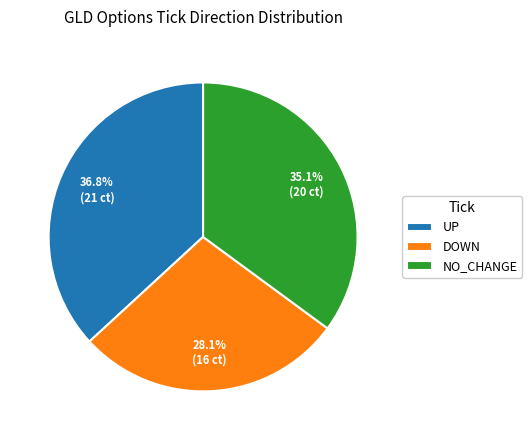

To the nearest percent, what is the average slice percentage?

33%